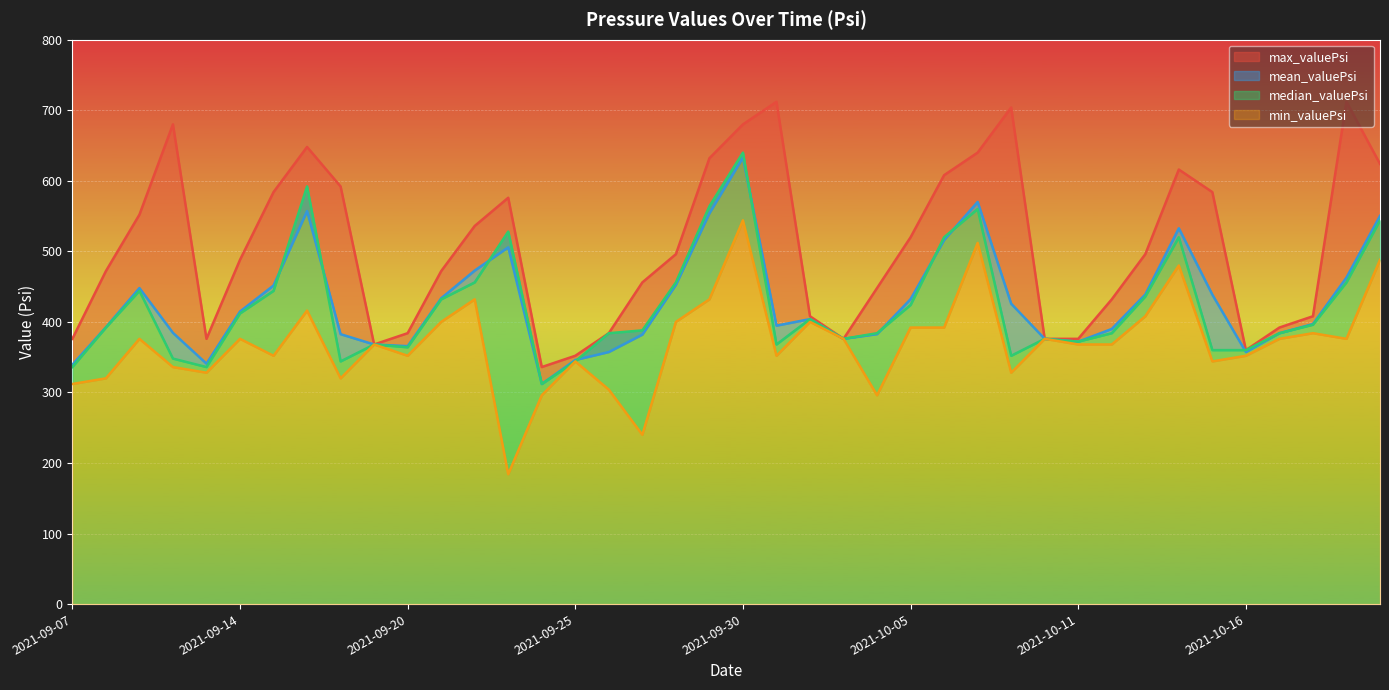

Reading left to right, extract all data points from this chart.

max_valuePsi: 376.0	472.0	552.0	680.0	376.0	488.0	584.0	648.0	592.0	368.0	384.0	472.0	536.0	576.0	336.0	352.0	384.0	456.0	496.0	632.0	680.0	712.0	408.0	376.0	448.0	520.0	608.0	640.0	704.0	376.0	376.0	432.0	496.0	616.0	584.0	360.0	392.0	408.0	712.0	624.0
mean_valuePsi: 339.3	392.4	448.0	384.5	340.8	414.7	451.6	557.1	382.6	368.0	365.6	433.5	472.8	505.7	312.0	346.0	357.3	382.0	452.5	553.9	633.0	394.7	404.0	376.0	382.7	432.3	516.1	570.1	425.8	376.0	372.0	390.0	438.9	532.7	438.6	357.3	384.0	397.0	462.9	550.3
median_valuePsi: 336.0	392.0	444.0	348.0	336.0	412.0	444.0	592.0	344.0	368.0	364.0	432.0	456.0	528.0	312.0	344.0	384.0	388.0	456.0	564.0	640.0	368.0	404.0	376.0	384.0	424.0	520.0	560.0	352.0	376.0	372.0	384.0	436.0	520.0	360.0	360.0	384.0	396.0	456.0	544.0
min_valuePsi: 312.0	320.0	376.0	336.0	328.0	376.0	352.0	416.0	320.0	368.0	352.0	400.0	432.0	184.0	296.0	344.0	304.0	240.0	400.0	432.0	544.0	352.0	400.0	376.0	296.0	392.0	392.0	512.0	328.0	376.0	368.0	368.0	408.0	480.0	344.0	352.0	376.0	384.0	376.0	488.0